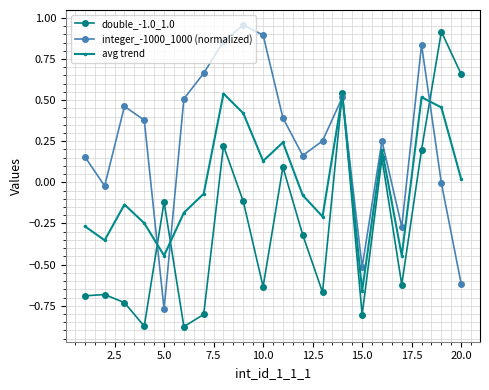

After their last crossing, which series has the higher values: double_-1.0_1.0 or integer_-1000_1000 (normalized)?

double_-1.0_1.0